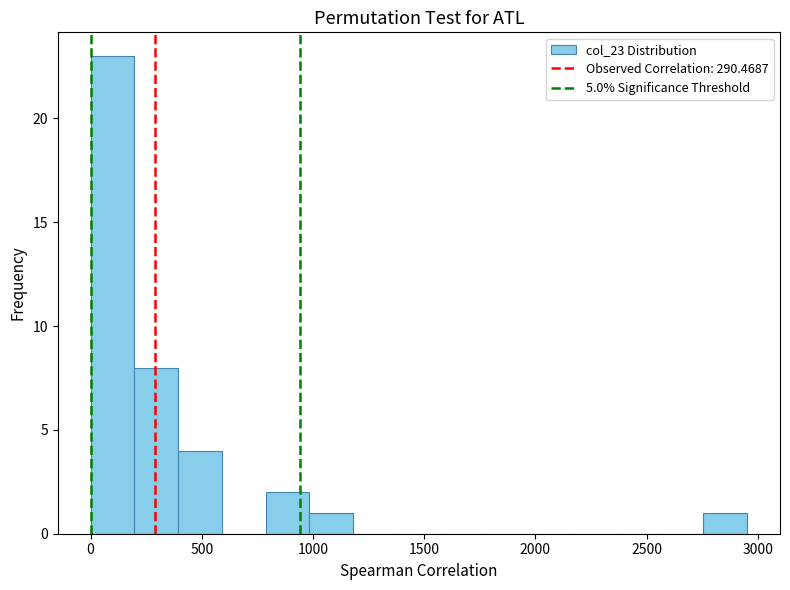

Read against the x-axis, roughly where is the centre of the tallest bar?

100